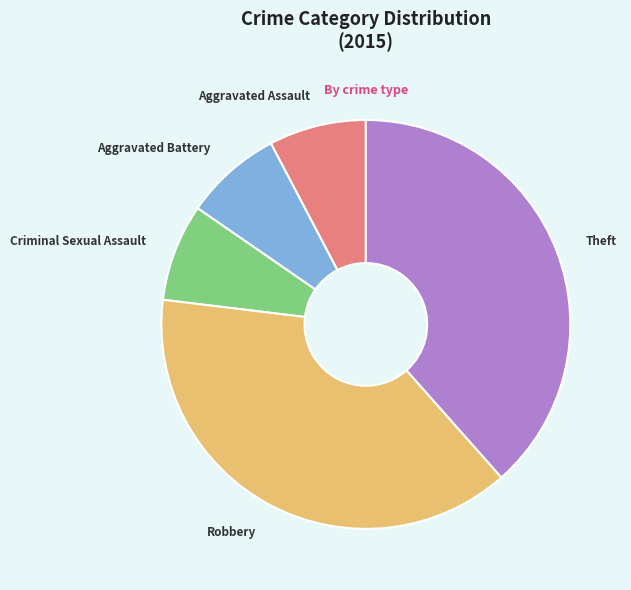

How many slices are in this pie chart?

5